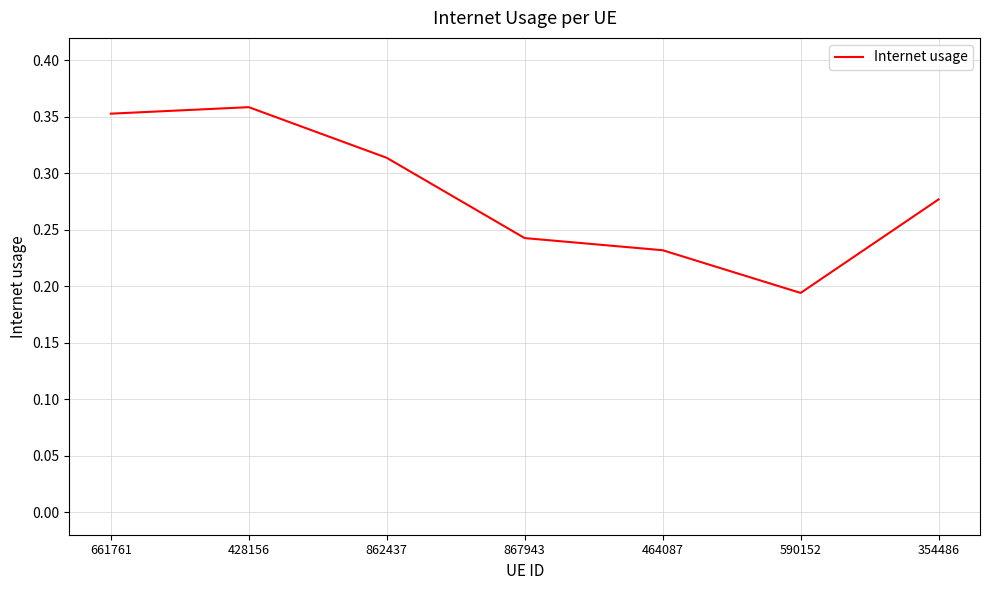

What is the sum of all values?

2.0